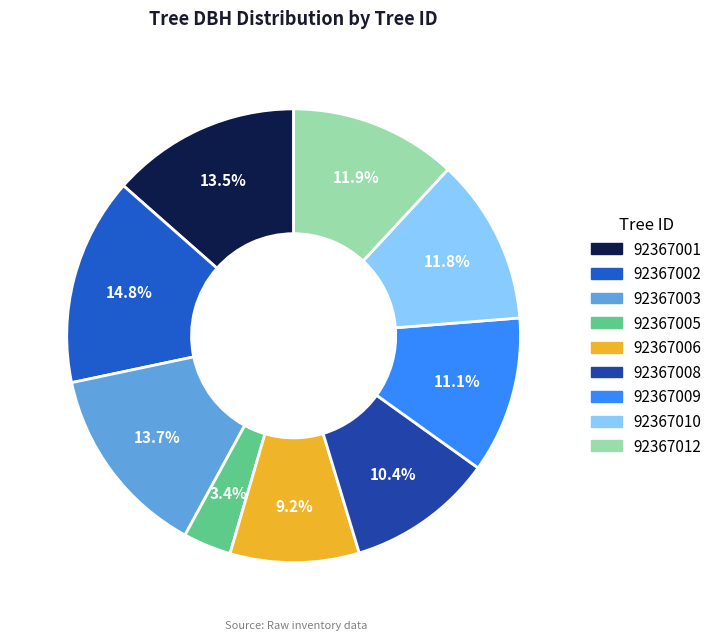

What percentage do 92367005 and 92367001 together represent?

16.9%